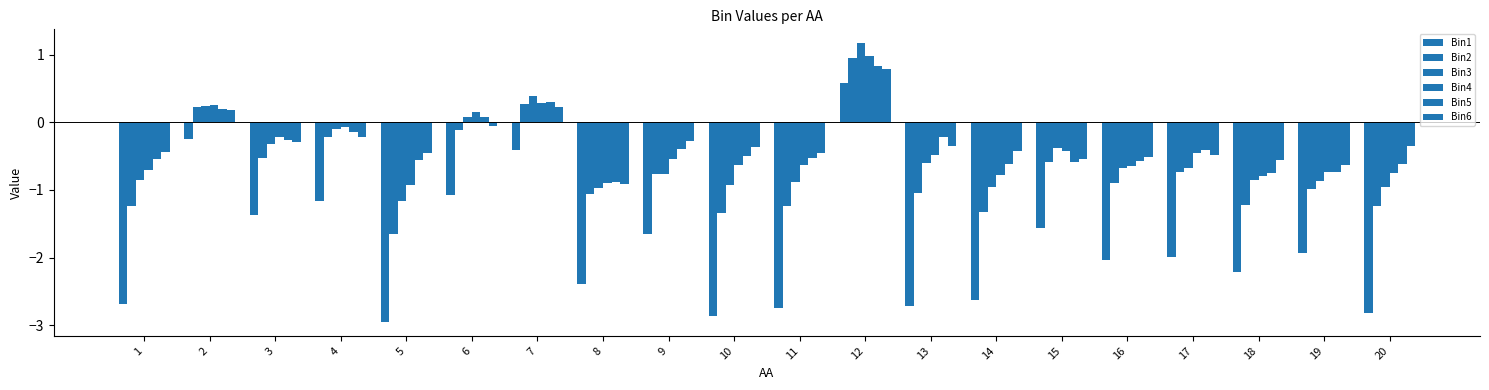

How many series are shown in this chart?

6